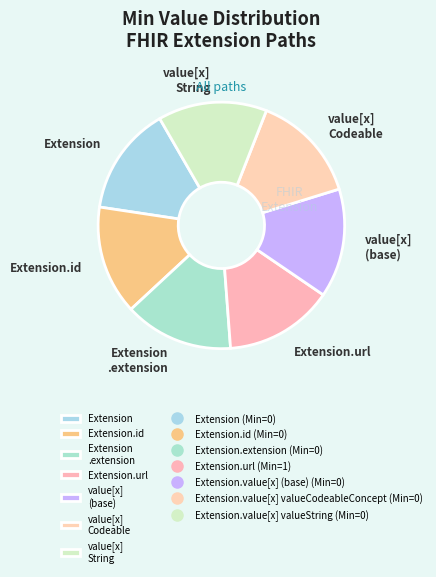

Approximately how many times larger is the value at Extension.url compared to value[x] Codeable?

1.0